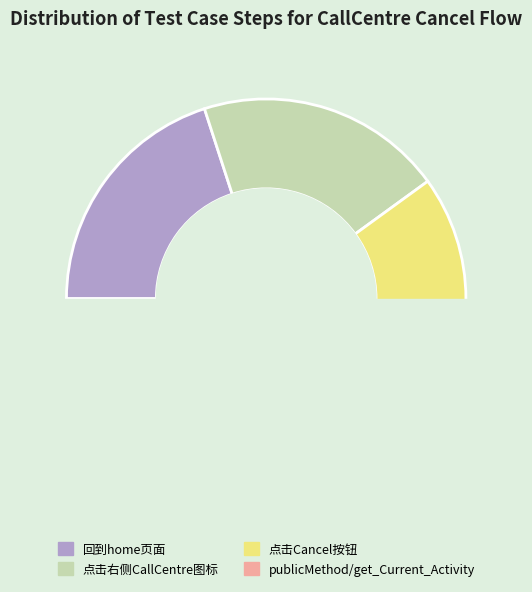

Is 回到home页面 the majority of the pie?

No